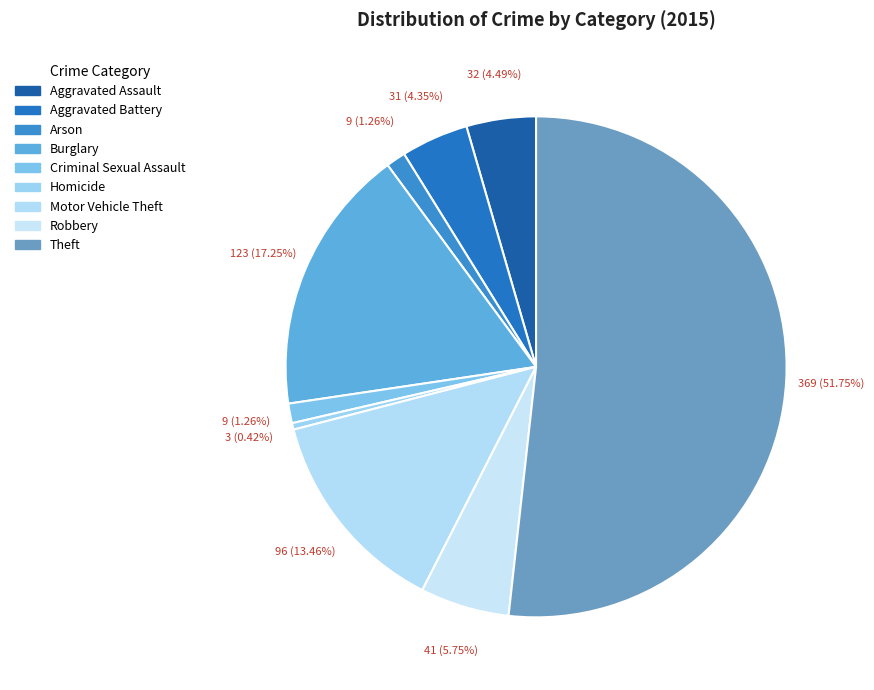

What is the majority slice?

Theft